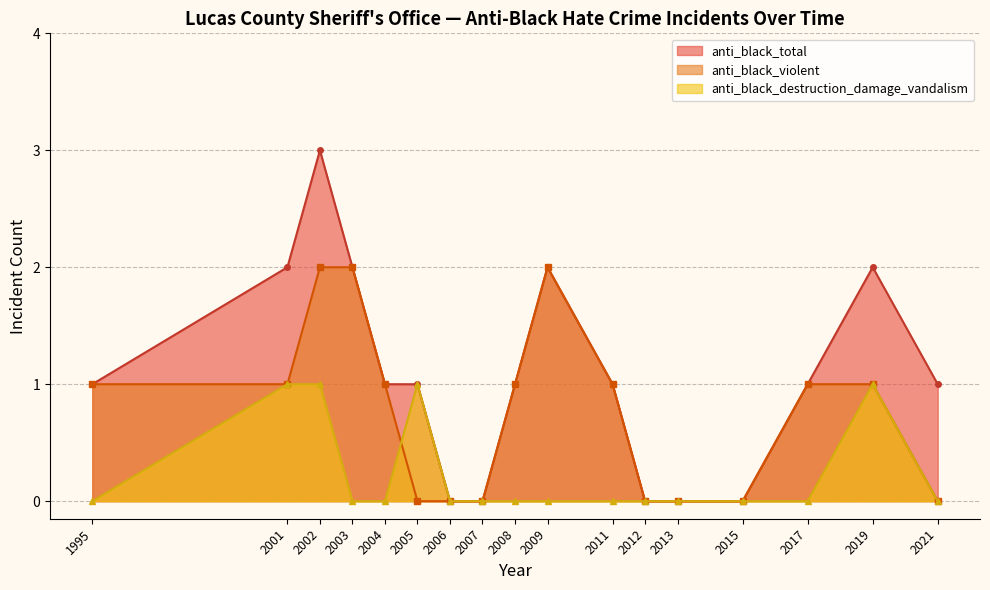

Where is the first local maximum for anti_black_total?

2002